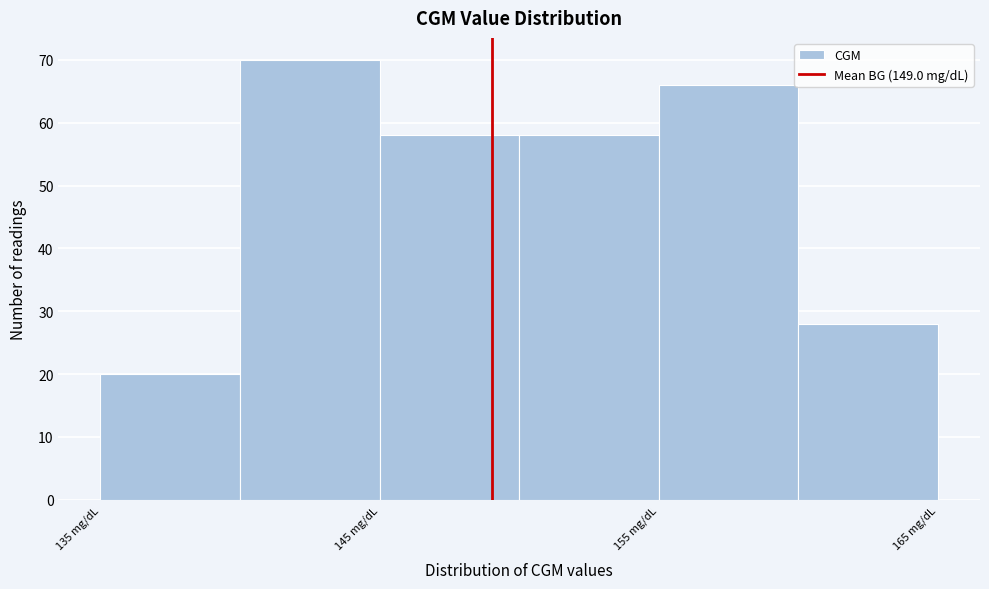

How tall is the bar that spans 150 to 155 on the x-axis? The values are not printed on the chart, so give them approximately, as read against the axis.

58